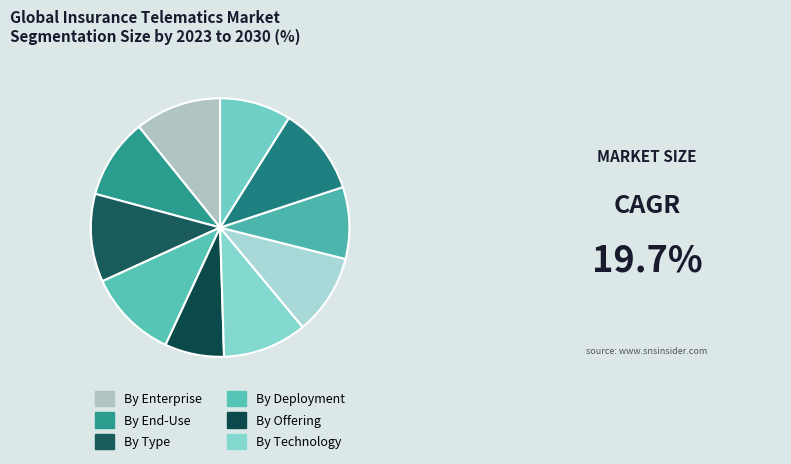

To the nearest percent, what is the difference between the largest and smallest slice percentages?

4%